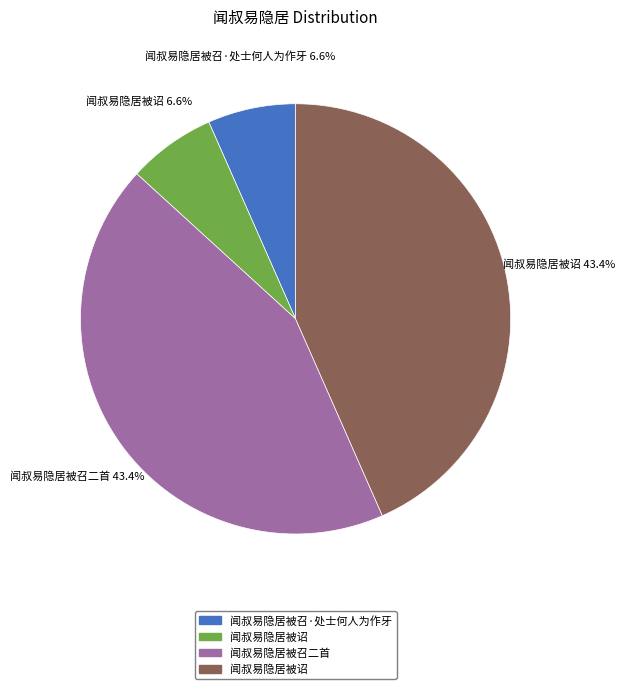

Does any single category account for the majority?

No